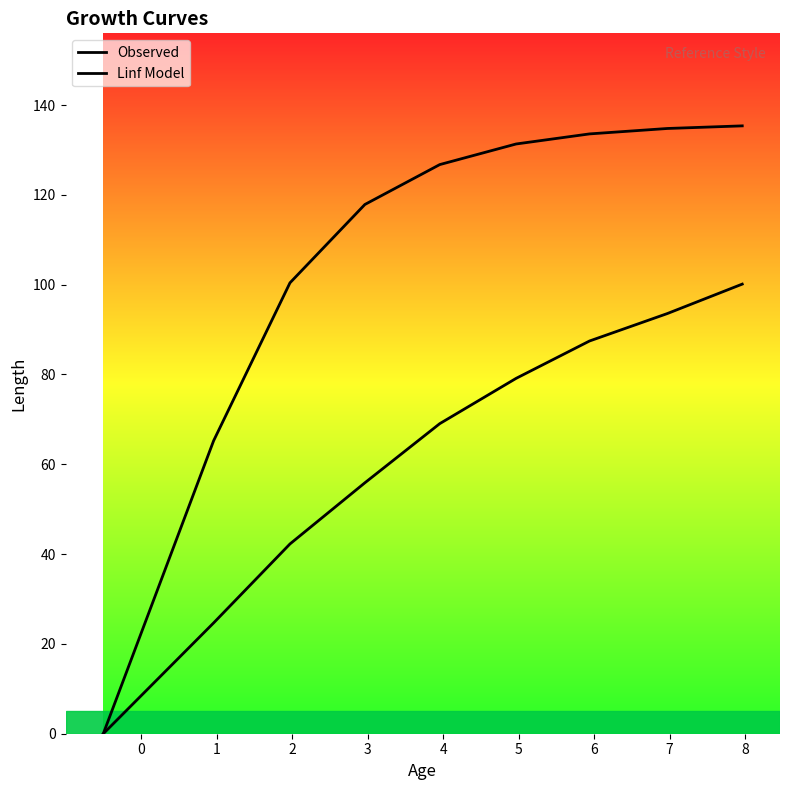

How many values in the Linf Model series are below 126?

4